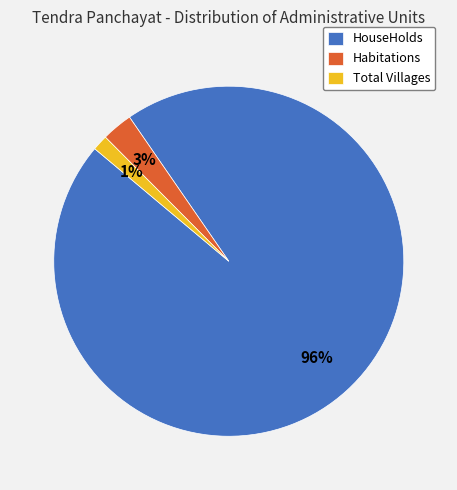

Which has a higher value, Total Villages or HouseHolds?

HouseHolds